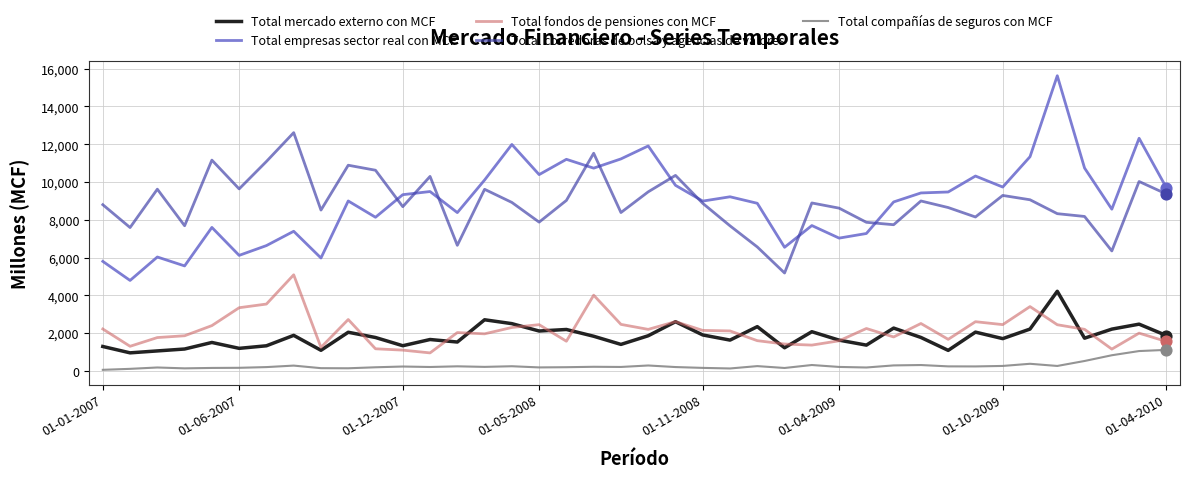

Which series has the widest spread of values?

Total empresas sector real con MCF